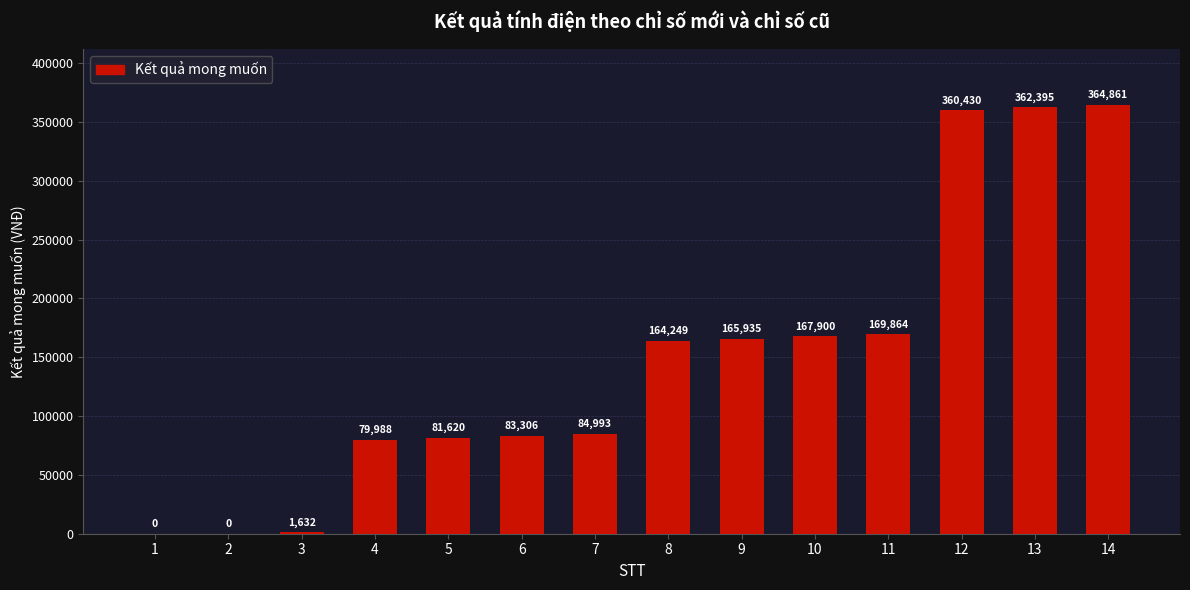

What is the sum of all values?

2087173.0